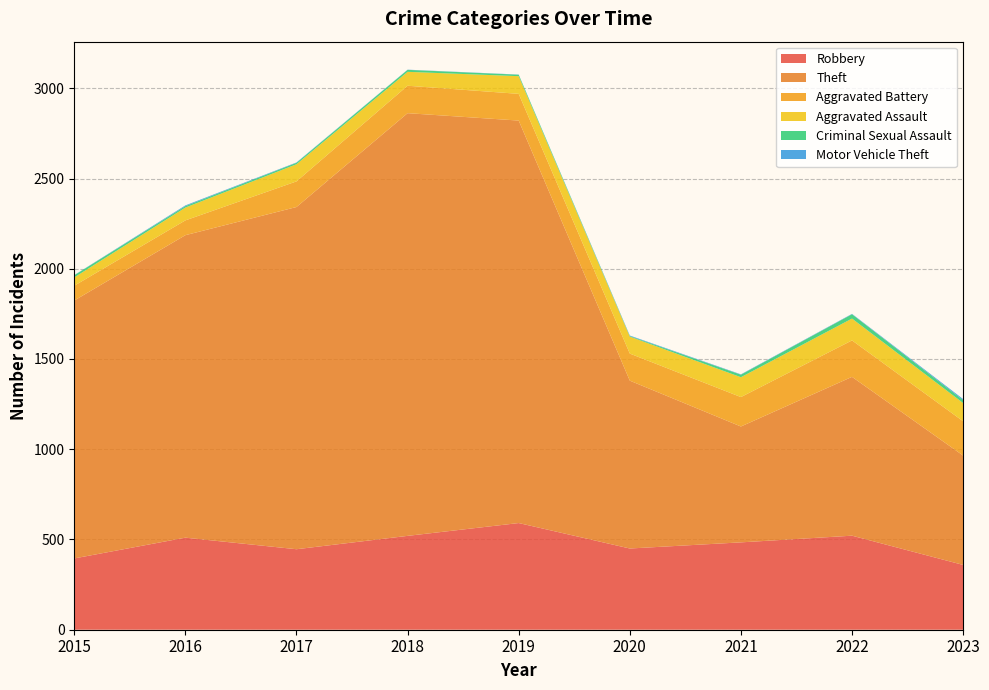

Reading left to right, transcribe all the data shown in this chart.

Robbery: 2015=395	2016=510	2017=446	2018=520	2019=591	2020=450	2021=484	2022=521	2023=359
Theft: 2015=1429	2016=1676	2017=1896	2018=2342	2019=2230	2020=930	2021=642	2022=880	2023=606
Aggravated Battery: 2015=82	2016=82	2017=142	2018=152	2019=148	2020=150	2021=163	2022=202	2023=190
Aggravated Assault: 2015=46	2016=71	2017=95	2018=77	2019=98	2020=94	2021=110	2022=121	2023=101
Criminal Sexual Assault: 2015=12	2016=8	2017=8	2018=11	2019=8	2020=3	2021=14	2022=24	2023=16
Motor Vehicle Theft: 2015=1	2016=4	2017=2	2018=1	2019=1	2020=3	2021=2	2022=2	2023=6